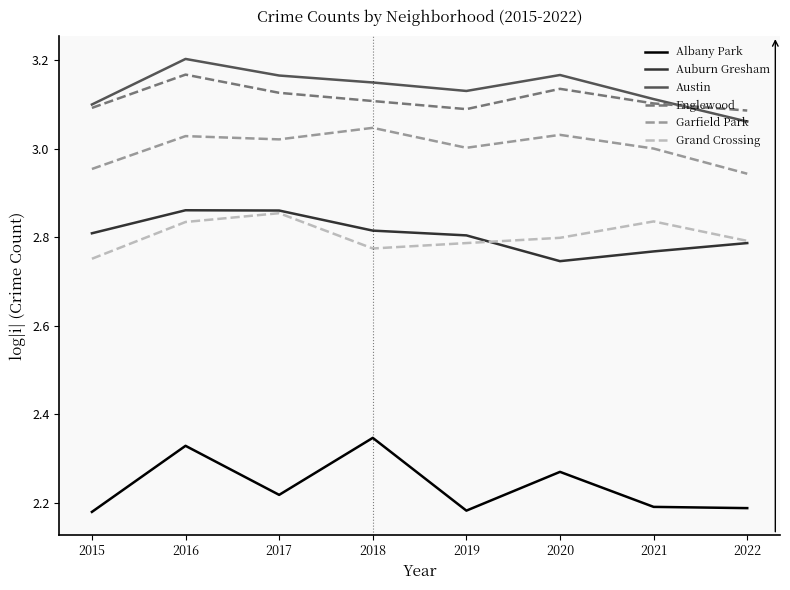

True or false: Garfield Park has a value of 1.6 at 2016.

False